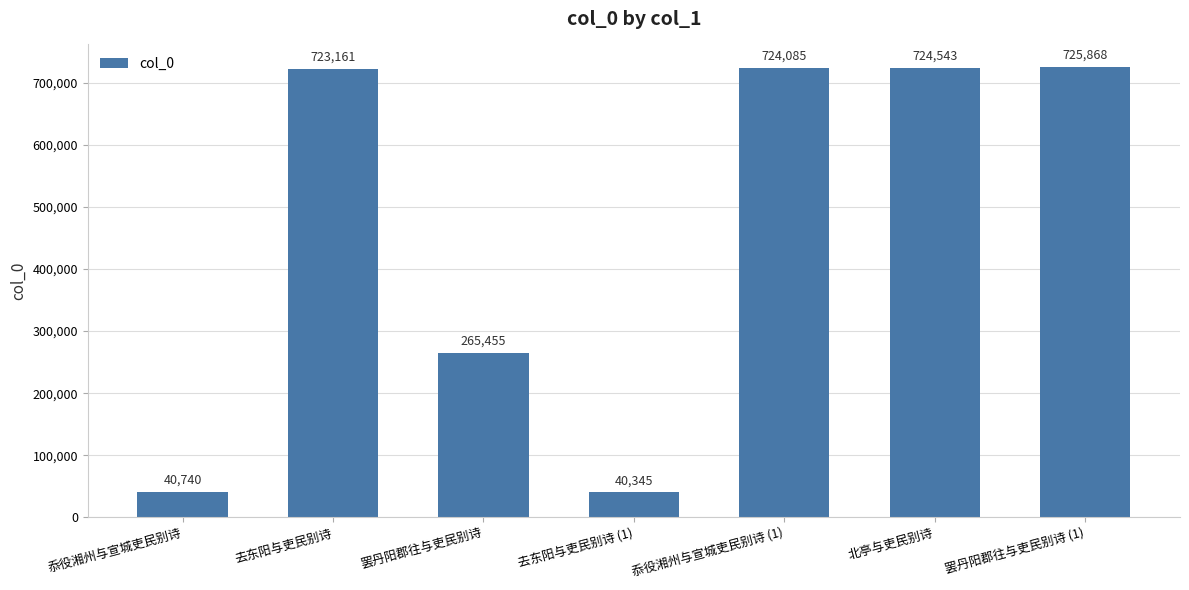

What is the label of the 7th bar from the right?

忝役湘州与宣城吏民别诗